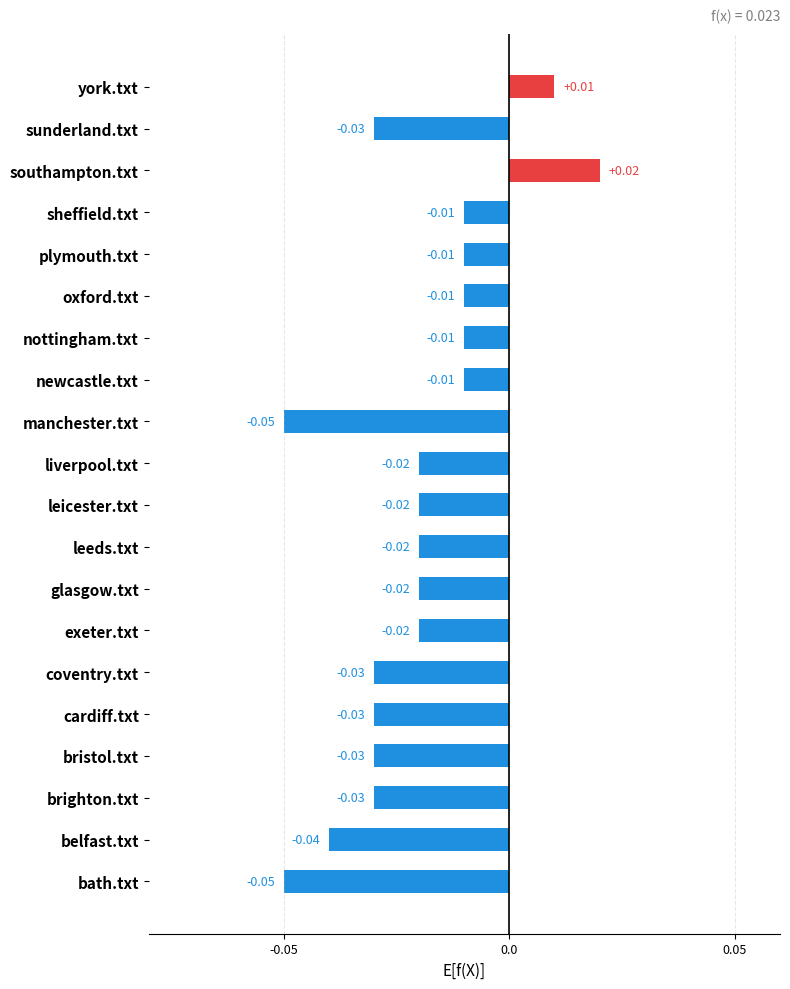

At which category does the chart reach its peak across all series?

southampton.txt